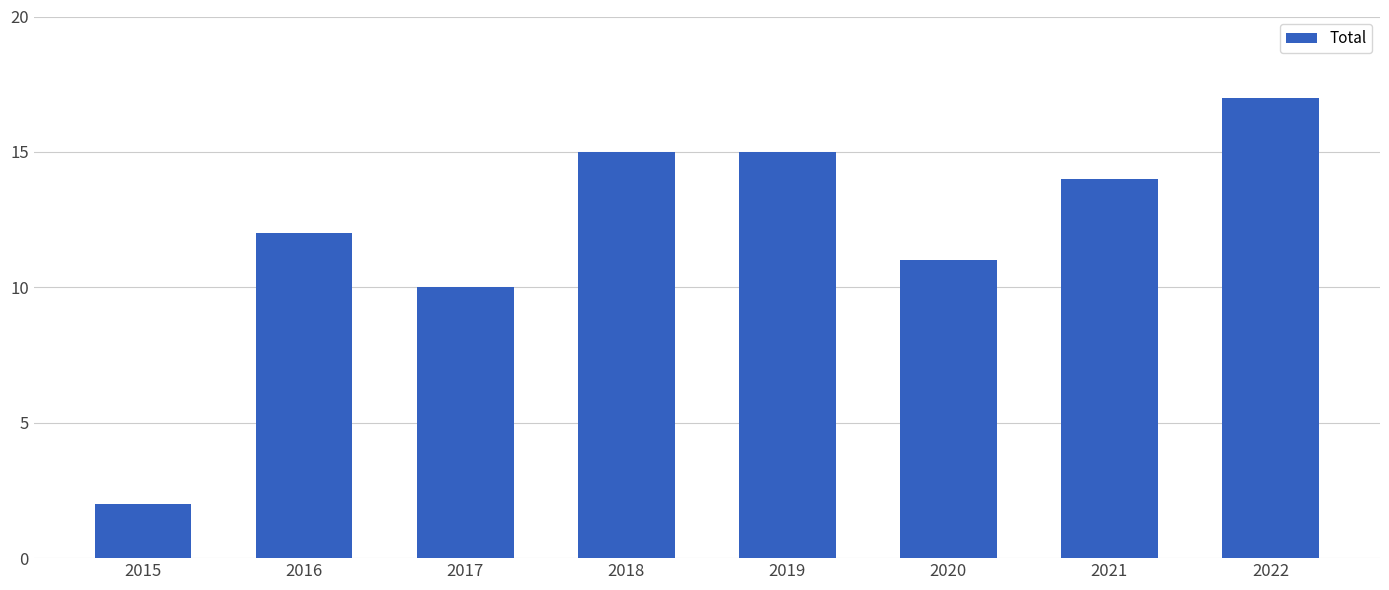

Which label corresponds to the smallest value in the chart?

2015